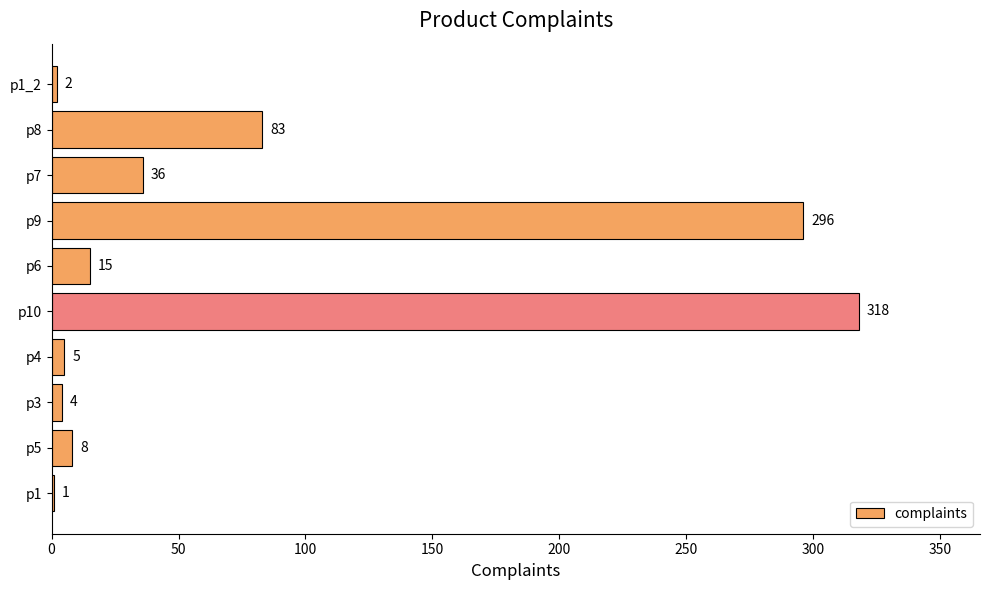

The value at p7 is 17. True or false?

False